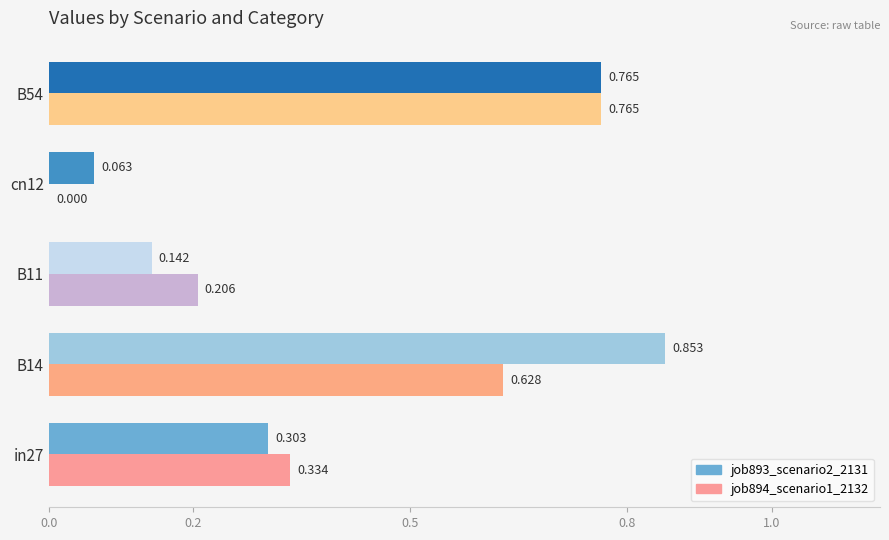

Is the value of job893_scenario2_2131 at cn12 greater than the value of job894_scenario1_2132 at B11?

No